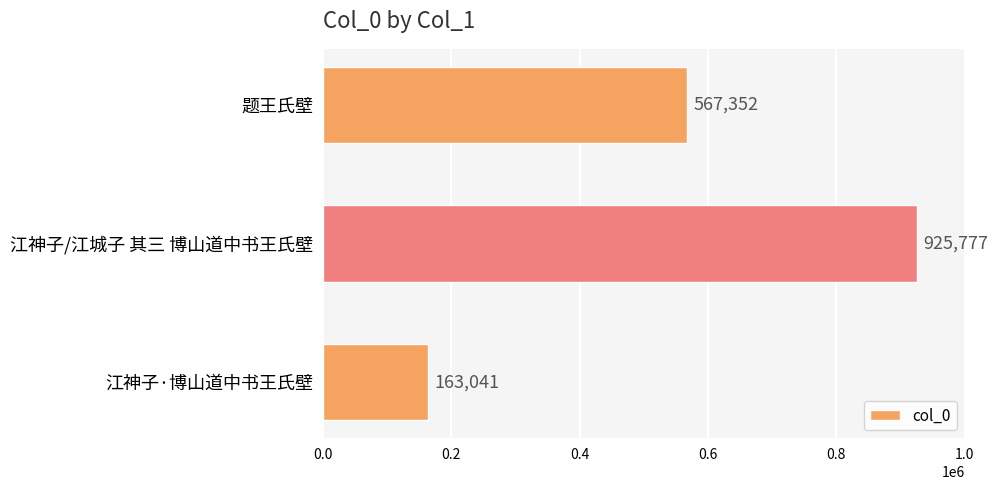

What is the label of the 1st bar from the bottom?

江神子·博山道中书王氏壁